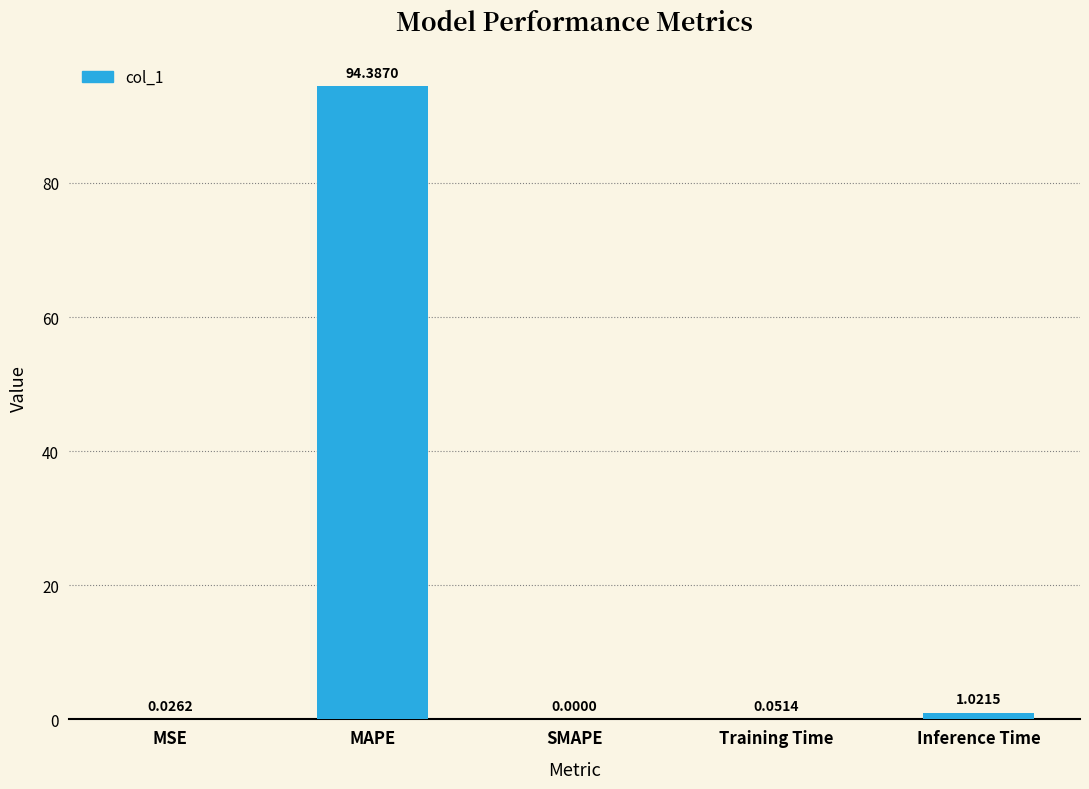

Which category has the highest value across all series?

MAPE